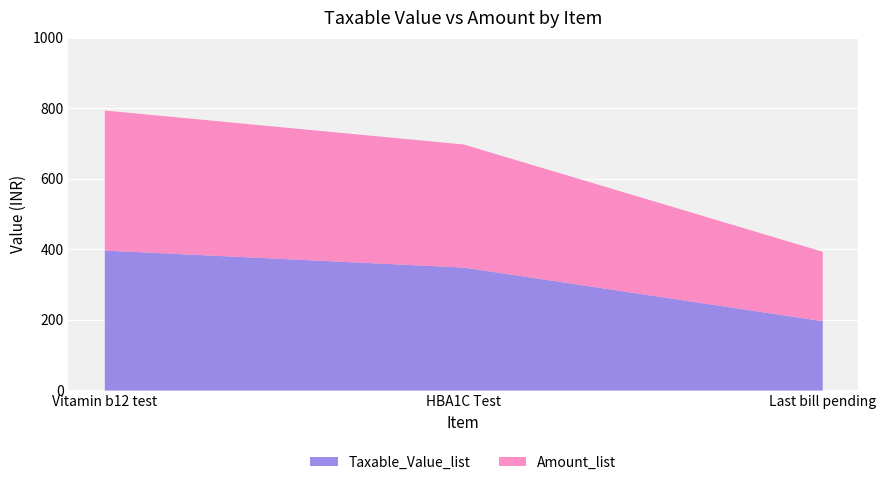

At which label does Amount_list first exceed 349?

Vitamin b12 test